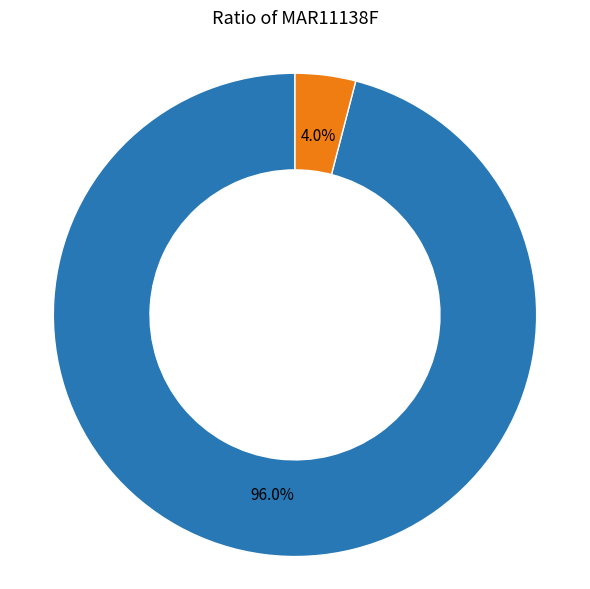

Does any single category account for the majority?

Yes